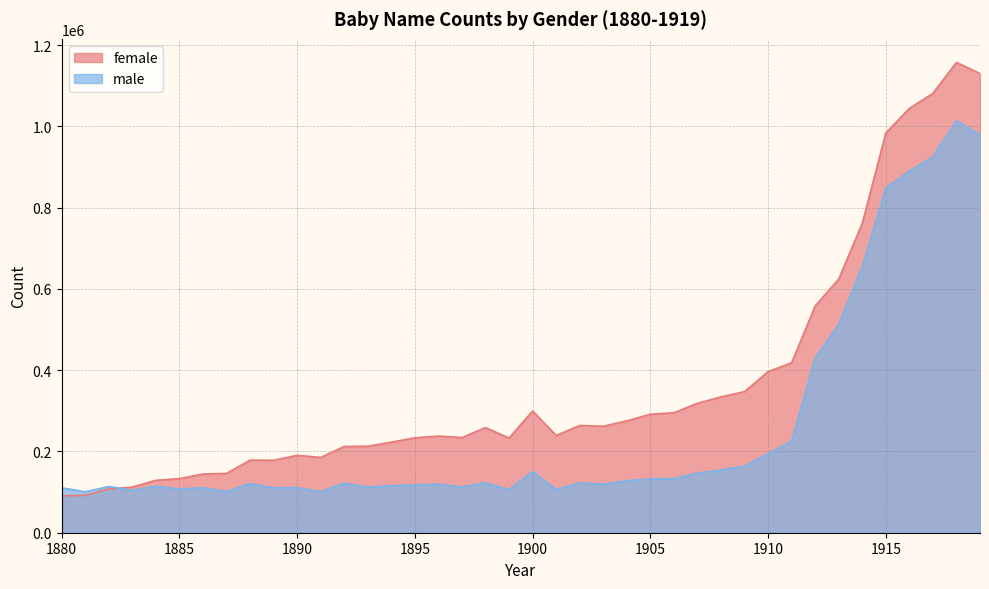

How many lines are shown in the chart?

2